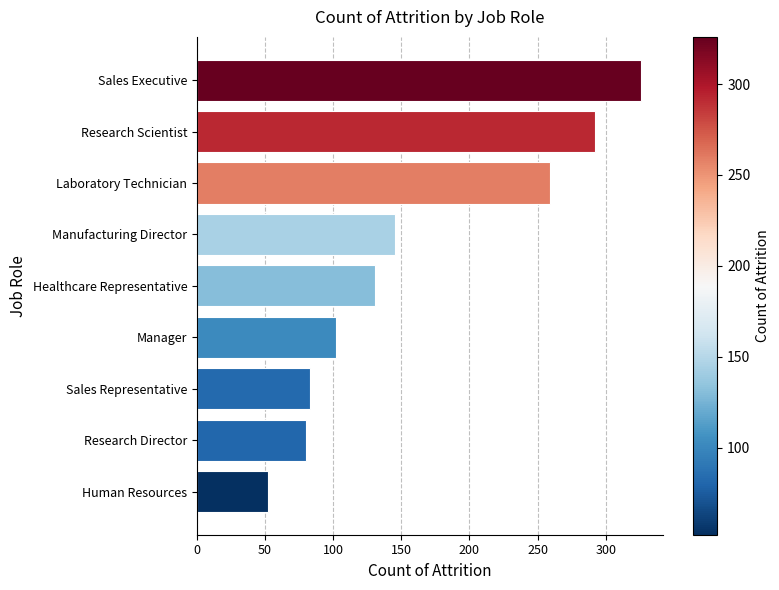

Which has a higher value, Research Scientist or Manager?

Research Scientist